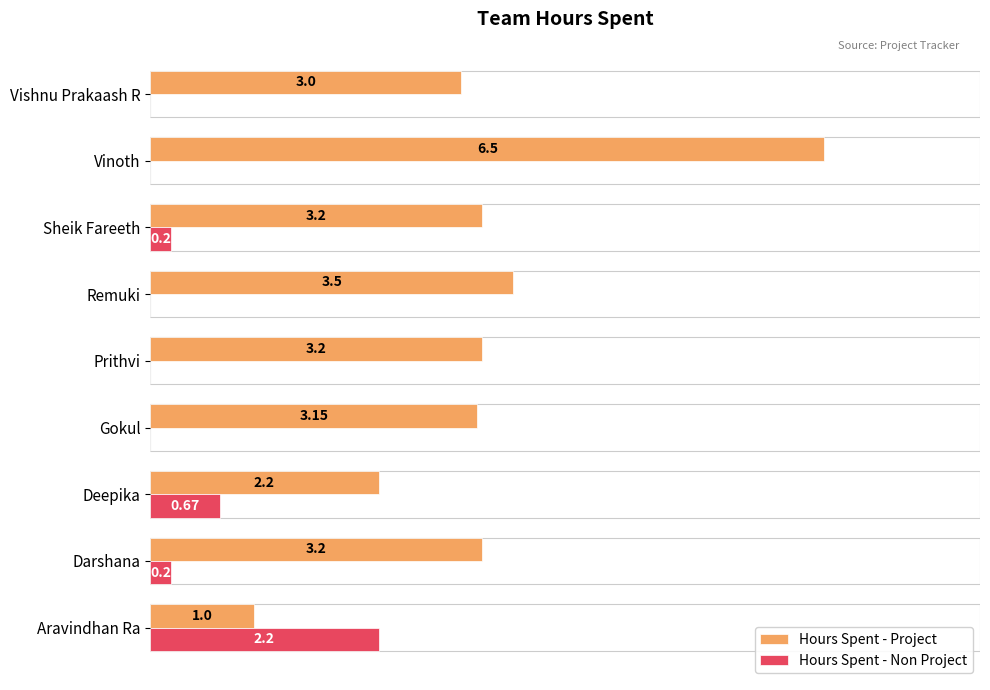

At which category is the sum across all series the highest?

Vinoth